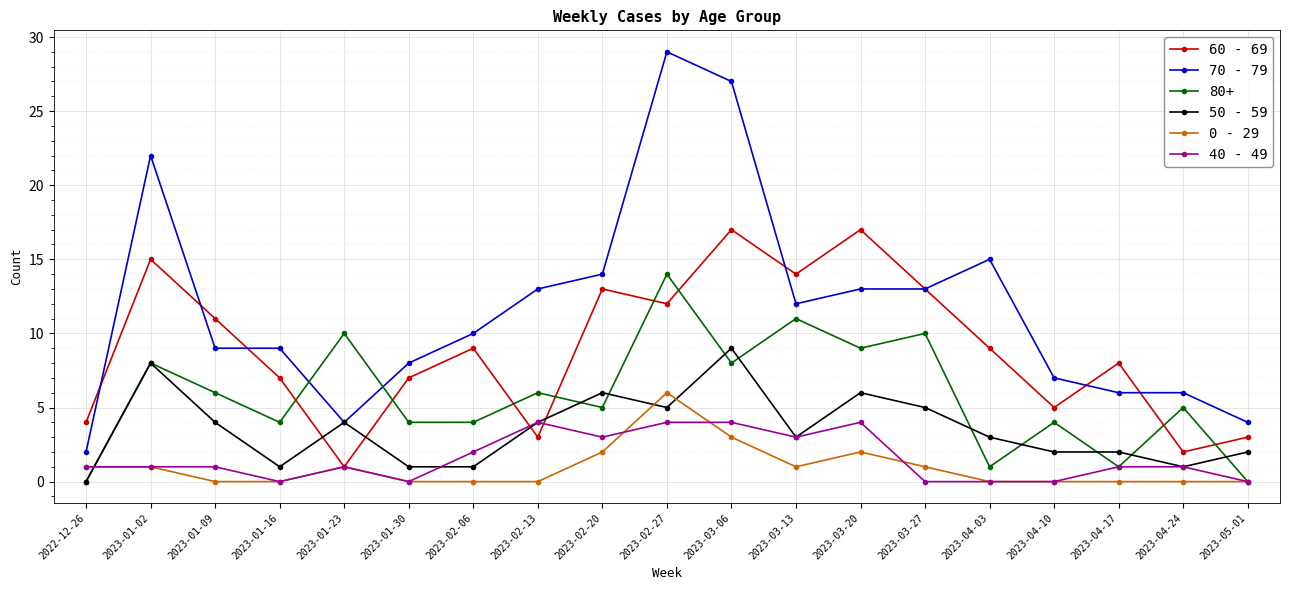

The 0 - 29 series shows 4 at 2023-02-13. True or false?

False